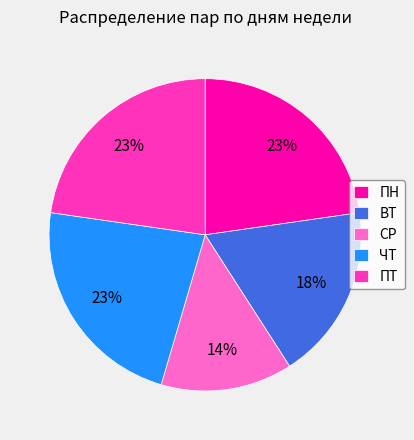

Approximately how many times larger is the value at ВТ compared to ЧТ?

0.8